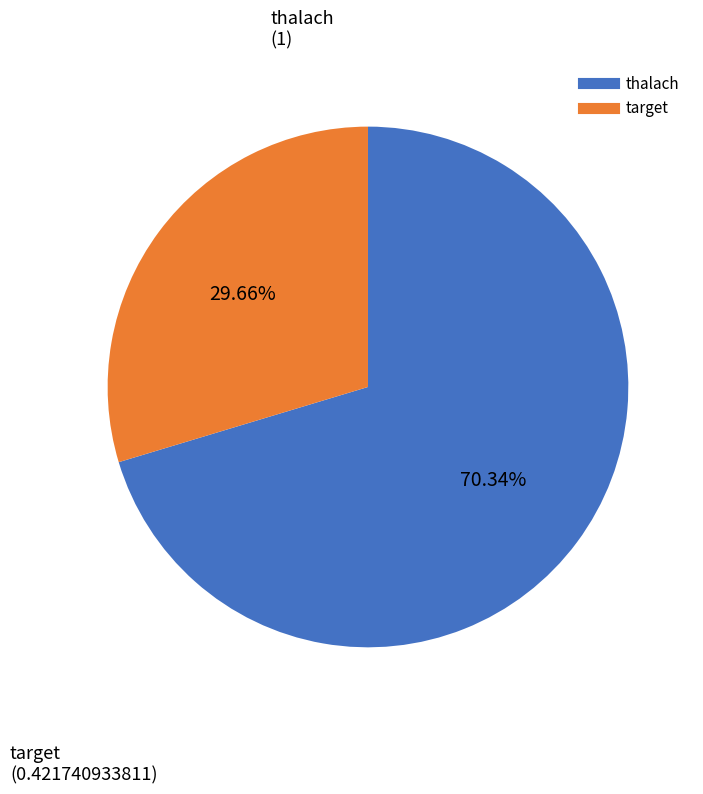

Combined, do target and thalach account for over 50%?

Yes